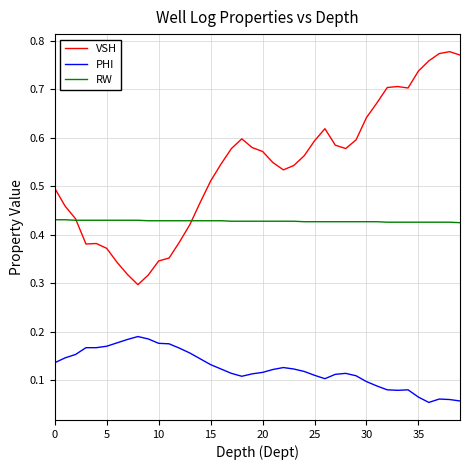

True or false: PHI and VSH cross at least once.

False